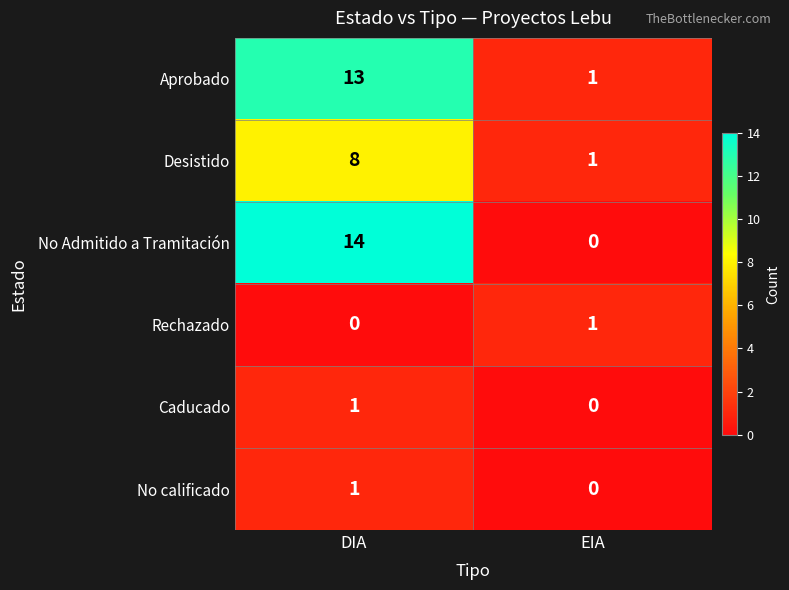

The Rechazado series shows 1 at EIA. True or false?

True